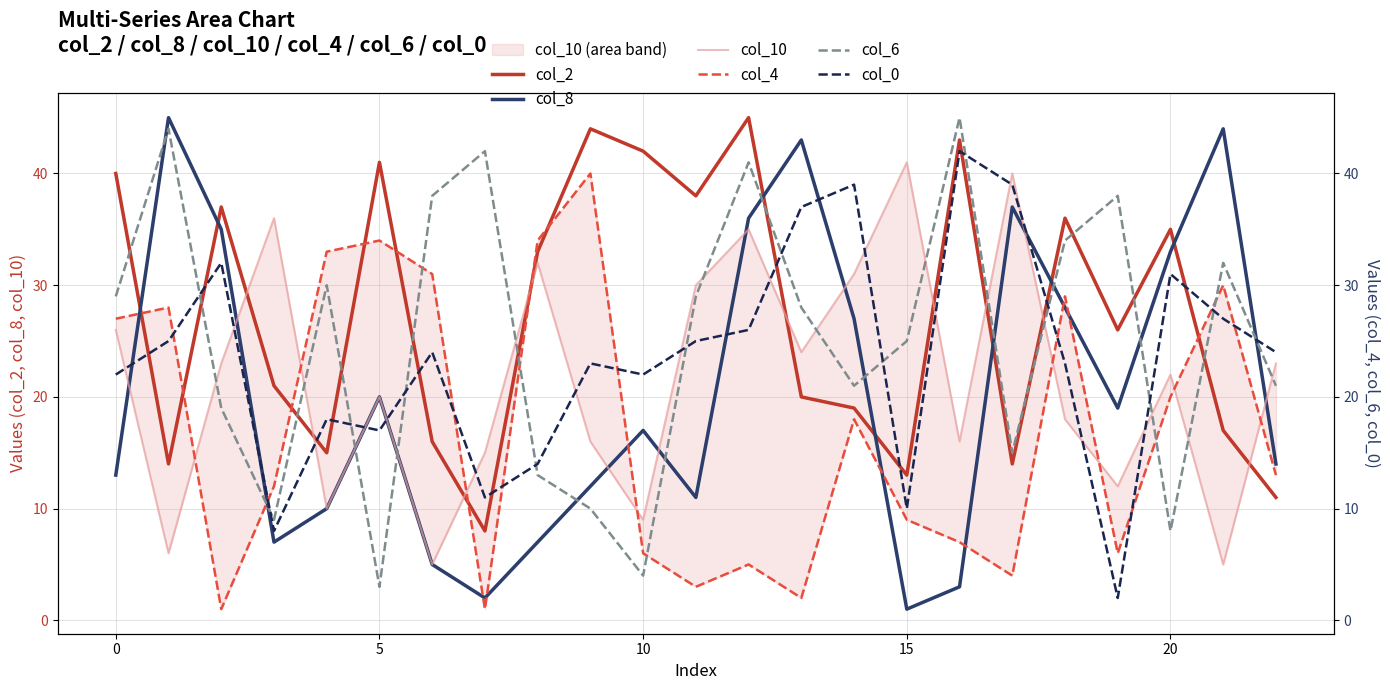

True or false: col_4 has more than 1 points higher than both neighbors.

True